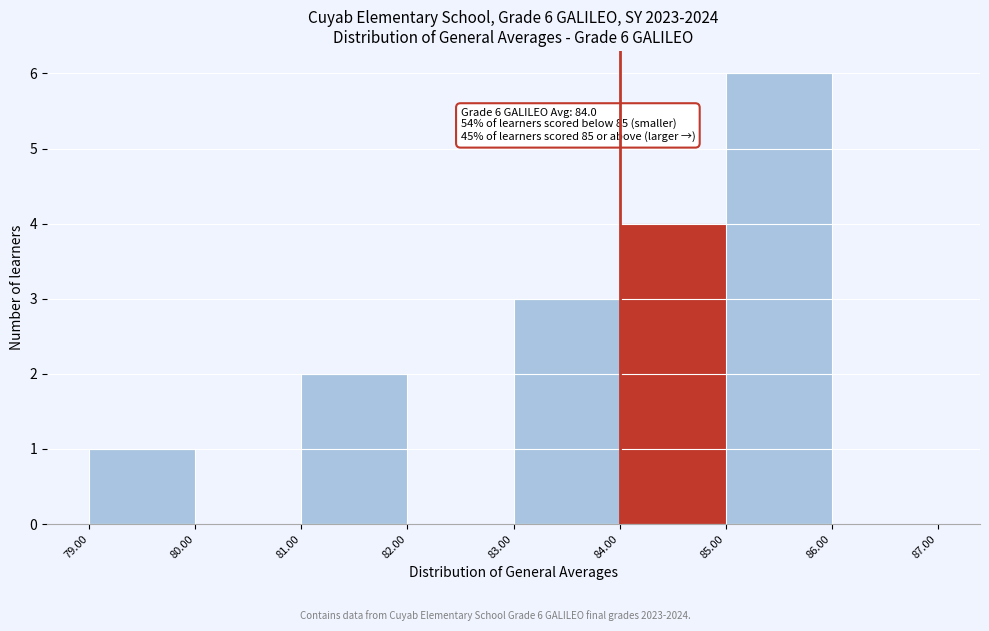

Over which range of the x-axis is the bar tallest?

85.00 to 86.00